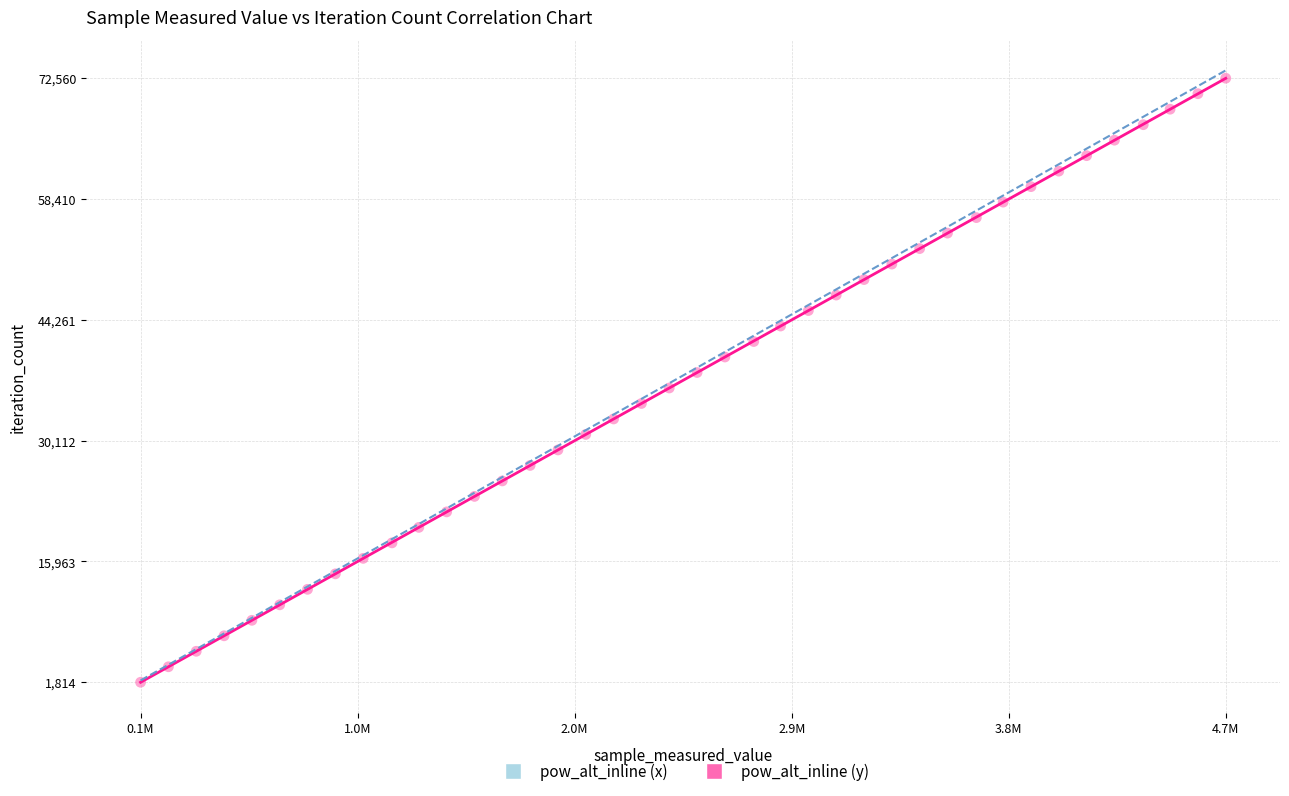

What is the range of X values (max minus min)?

4598490